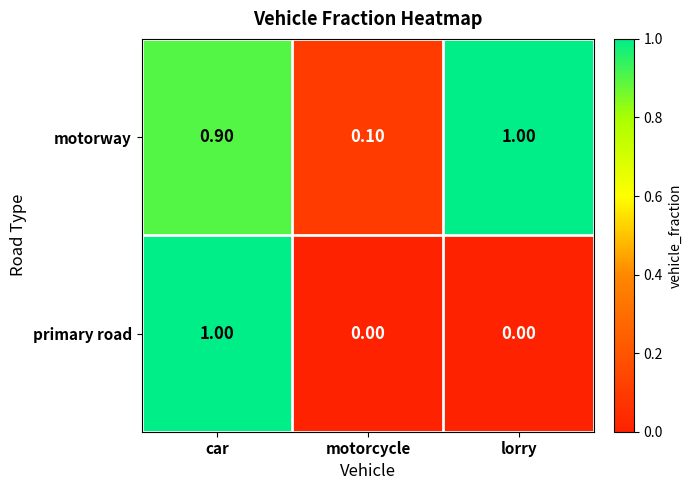

What is the difference between the primary road values at car and motorcycle?

1.0